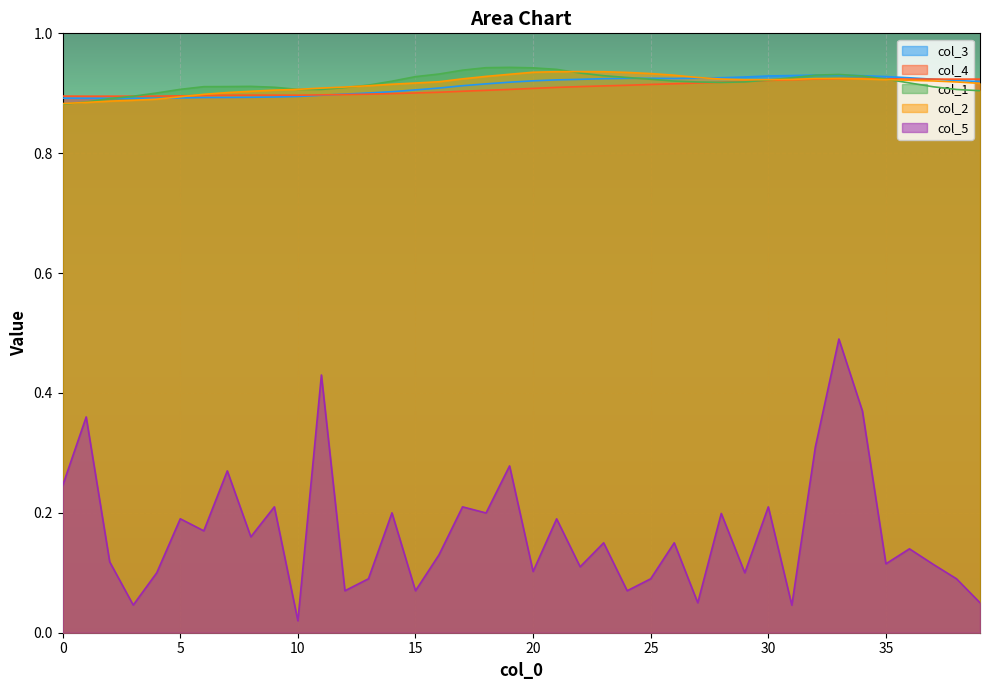

Which series has the largest total across all categories?

col_1